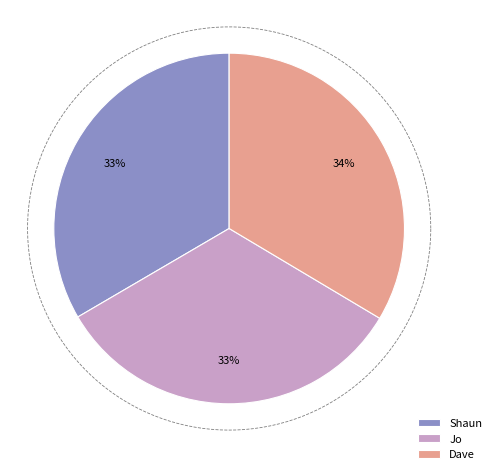

Which has a higher value, Jo or Shaun?

Shaun